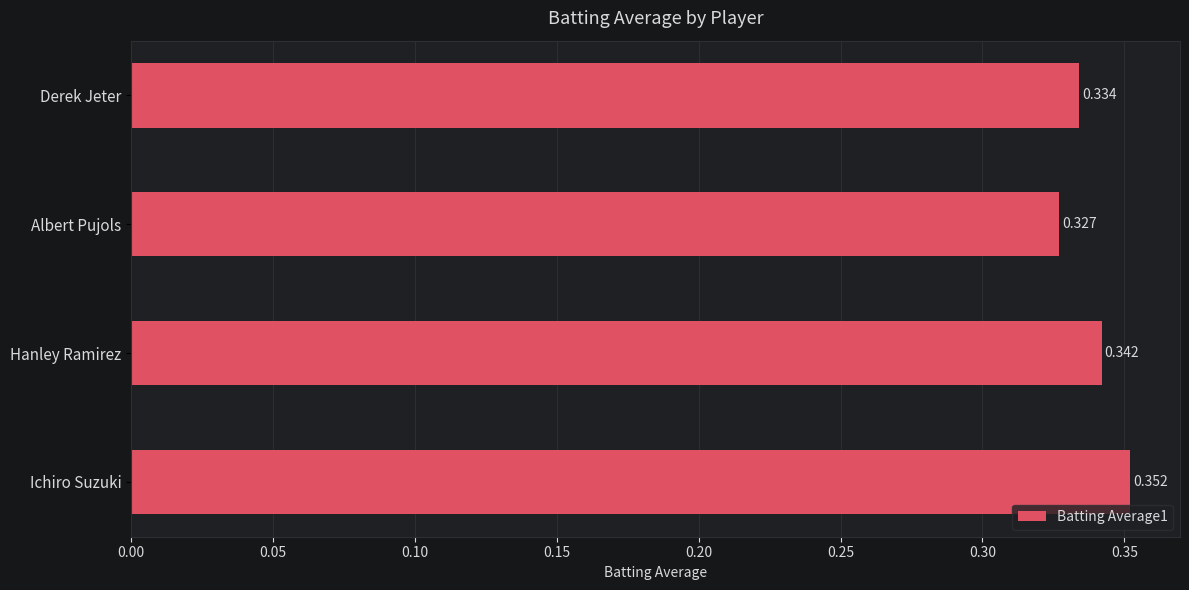

What is the sum of all values?

1.4